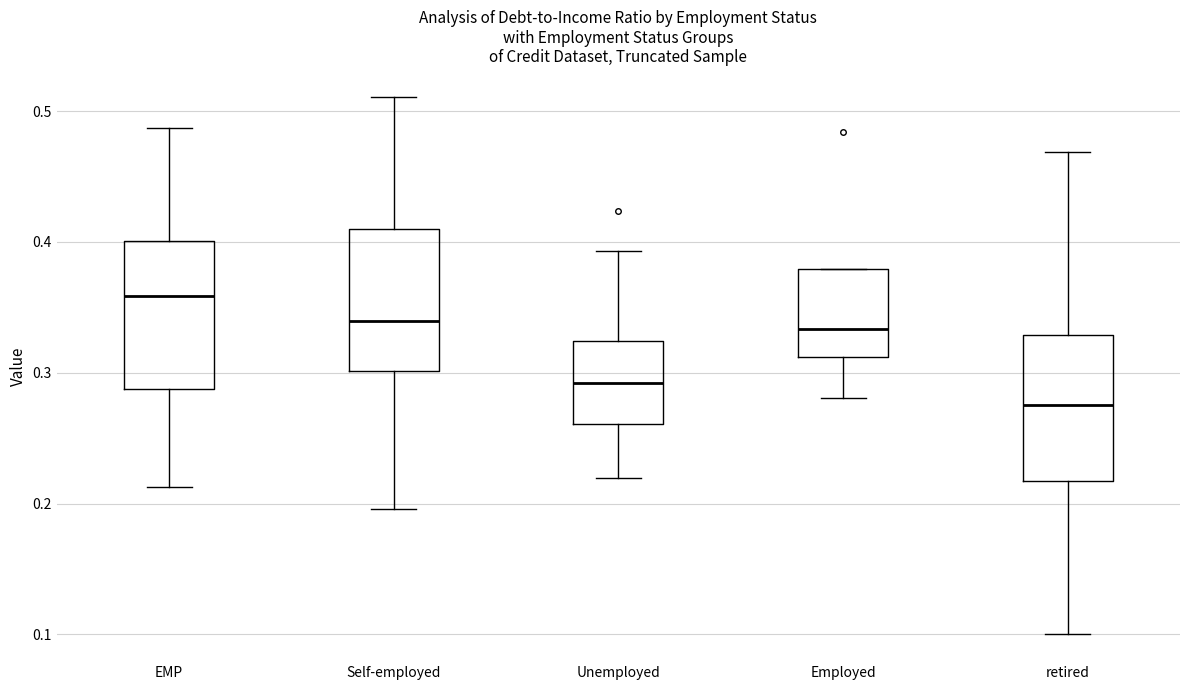

Reading left to right, transcribe this box plot: for each box, give where its median line is, the range the box spans, and where its two whiskers end, as read against the y-axis. The values are not printed on the chart, so give them approximately, as read against the axis.

EMP: median 0.36, box 0.29 to 0.40, whiskers 0.21 to 0.49
Self-employed: median 0.34, box 0.30 to 0.41, whiskers 0.20 to 0.51
Unemployed: median 0.29, box 0.26 to 0.32, whiskers 0.22 to 0.39
Employed: median 0.33, box 0.31 to 0.38, whiskers 0.28 to 0.38
retired: median 0.28, box 0.22 to 0.33, whiskers 0.10 to 0.47